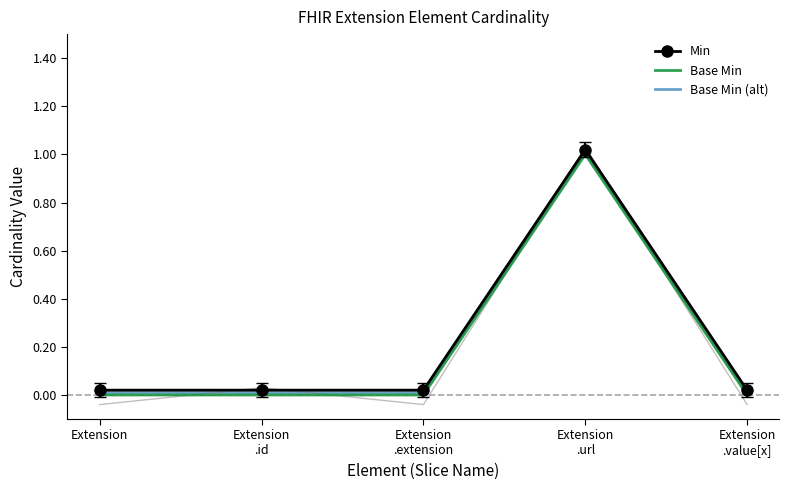

Reading right to left, transcribe all the data shown in this chart.

Min: Extension
.value[x]=0.0	Extension
.url=1.0	Extension
.extension=0.0	Extension
.id=0.0	Extension=0.0
Base Min: Extension
.value[x]=0.0	Extension
.url=1.0	Extension
.extension=0.0	Extension
.id=0.0	Extension=0.0
Base Min (alt): Extension
.value[x]=0.0	Extension
.url=1.0	Extension
.extension=0.0	Extension
.id=0.0	Extension=0.0